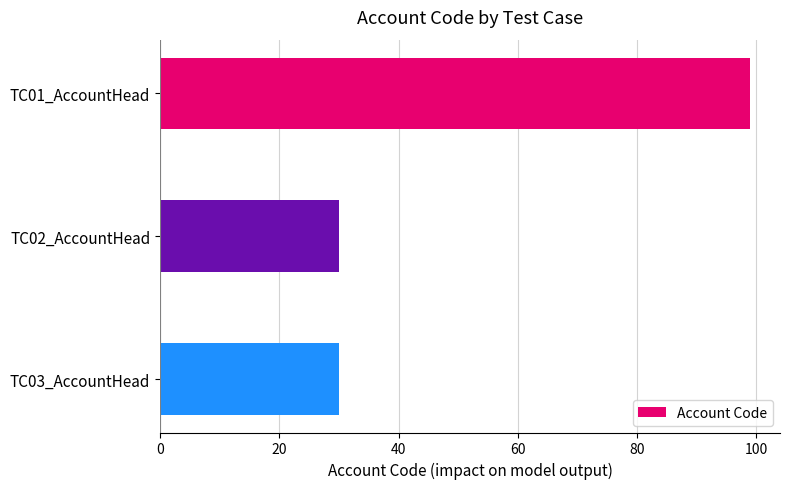

The value at TC03_AccountHead is 14. True or false?

False